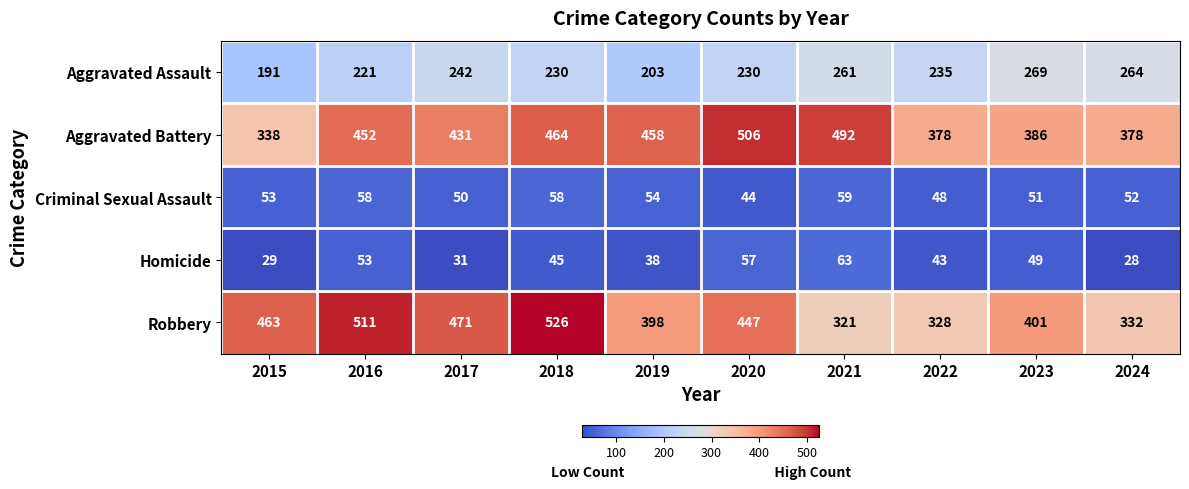

Rank the series at 2019 from highest to lowest value.

Aggravated Battery, Robbery, Aggravated Assault, Criminal Sexual Assault, Homicide